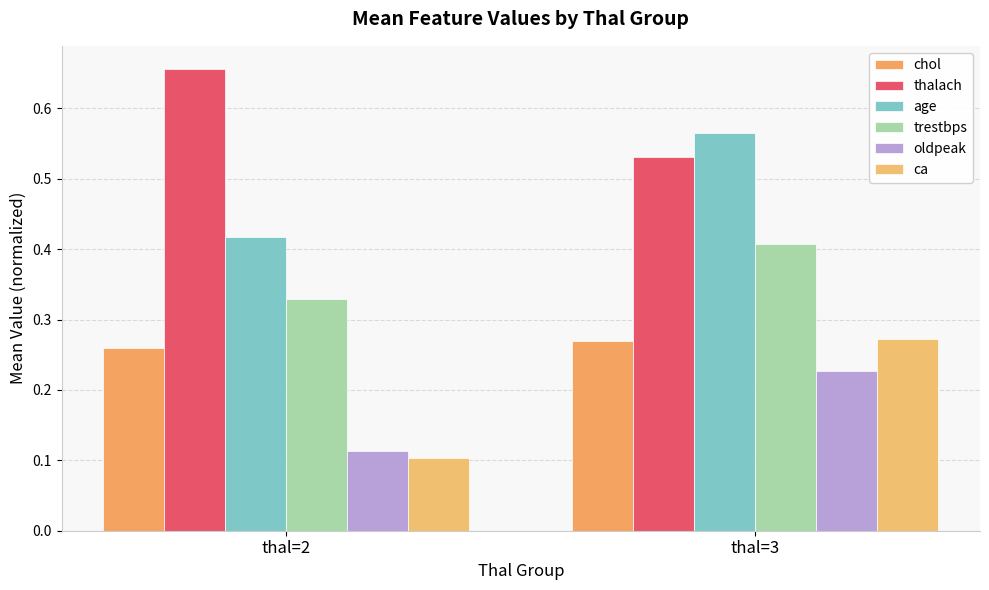

The oldpeak series shows 0.2 at thal=2. True or false?

False